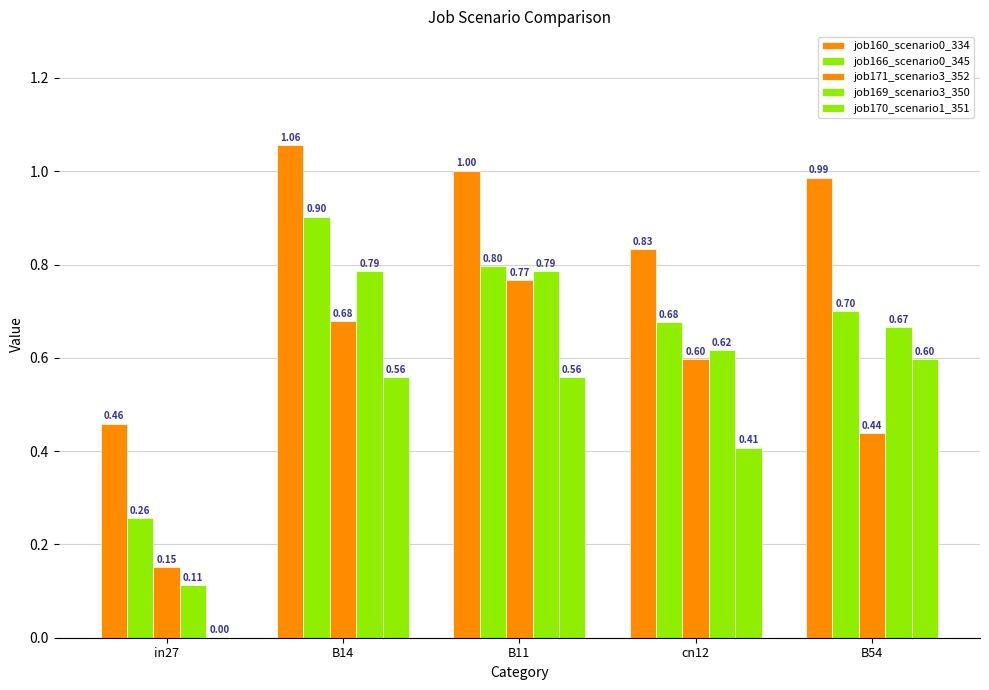

What is the difference between the second highest and second lowest values in the job169_scenario3_350 series?

0.2